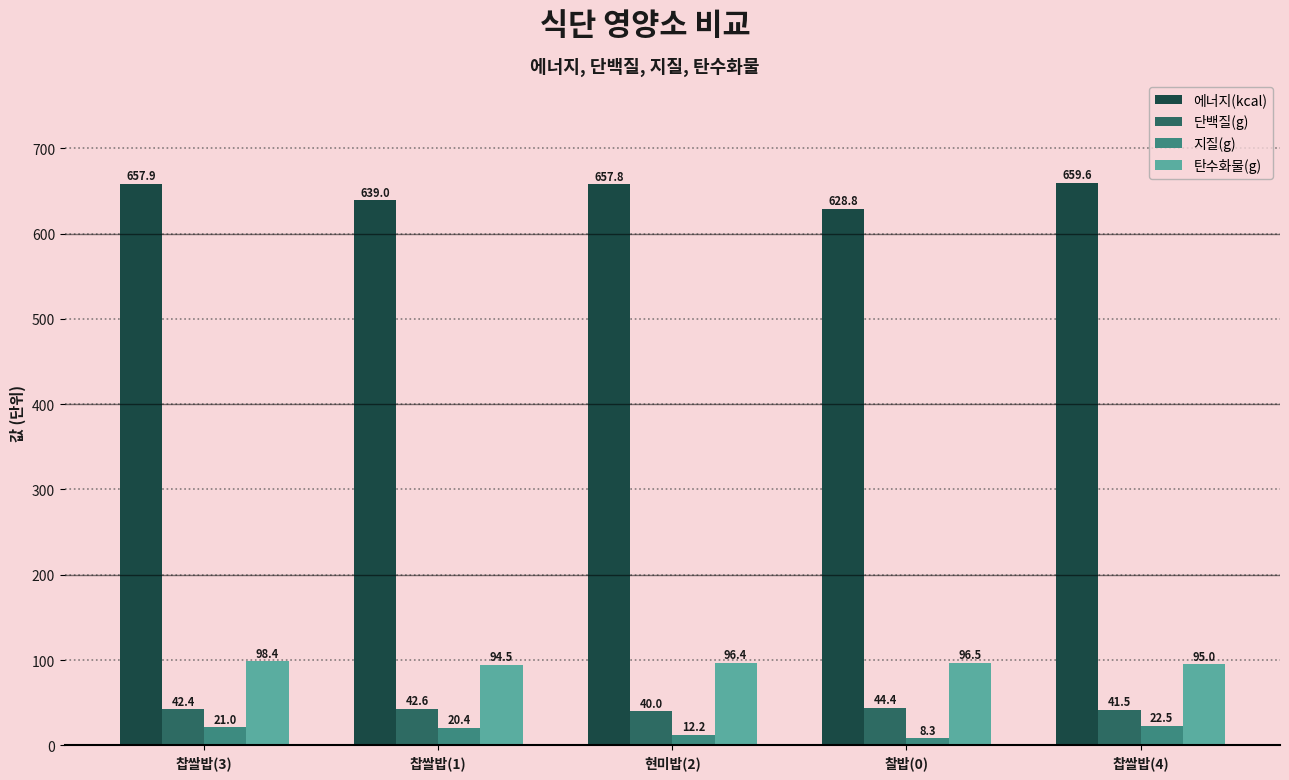

Reading right to left, list all the values displayed in this chart.

에너지(kcal): 659.6	628.8	657.8	639.0	657.9
단백질(g): 41.5	44.4	40.0	42.6	42.4
지질(g): 22.5	8.3	12.2	20.4	21.0
탄수화물(g): 95.0	96.5	96.4	94.5	98.4